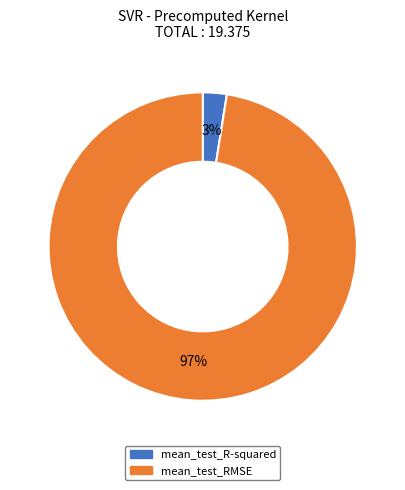

Does mean_test_R-squared account for over 50% of the chart?

No